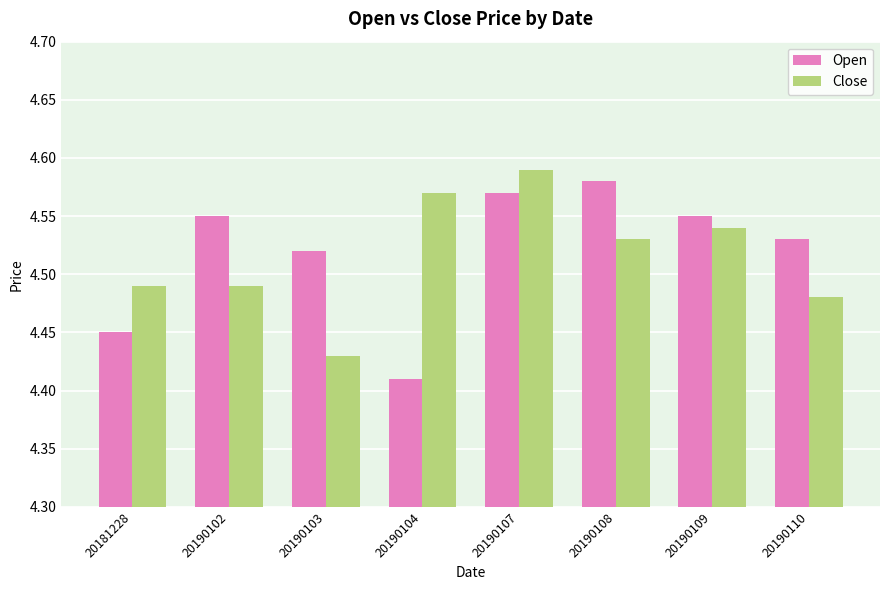

What is the sum of all Open values?

36.2